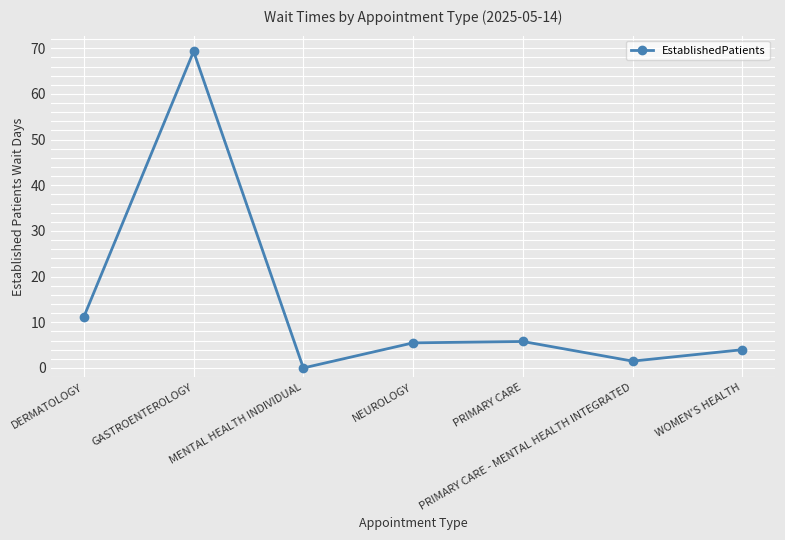

How many data points are less than 5?

3